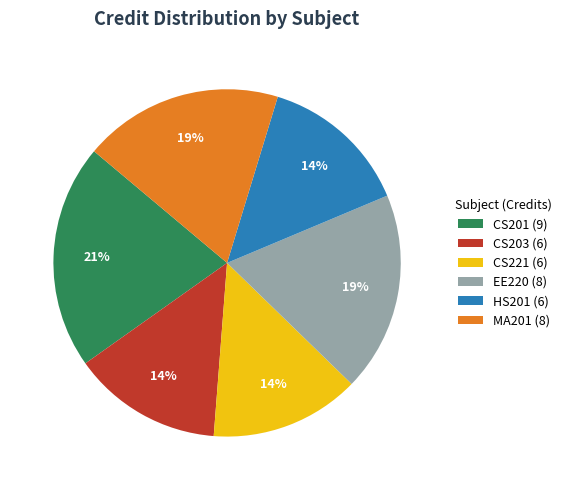

To the nearest percent, what portion does HS201 (6) represent?

14%